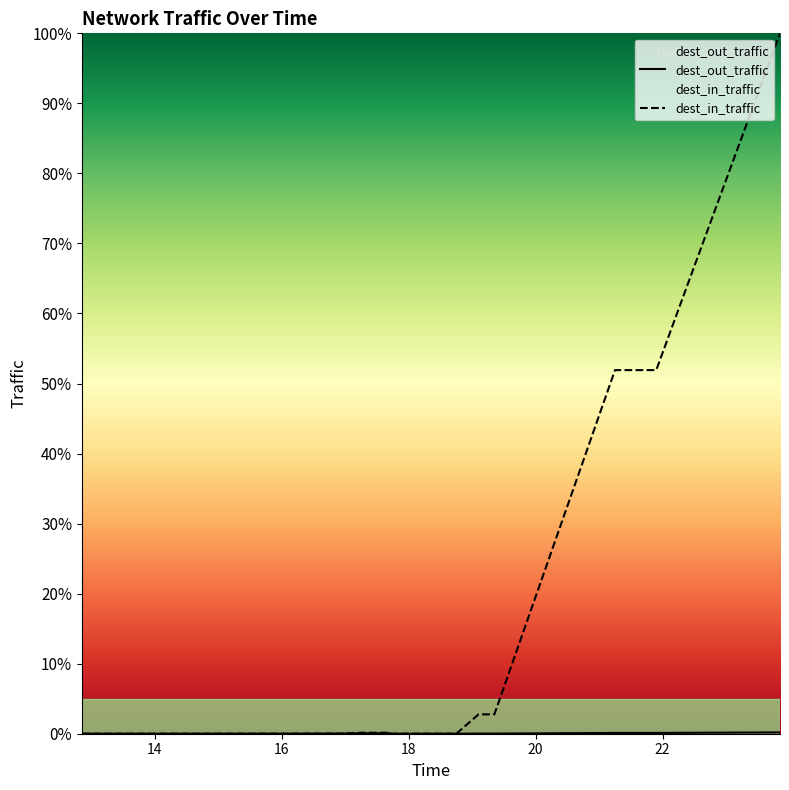

What is the label of the 1st point from the right?

23.85